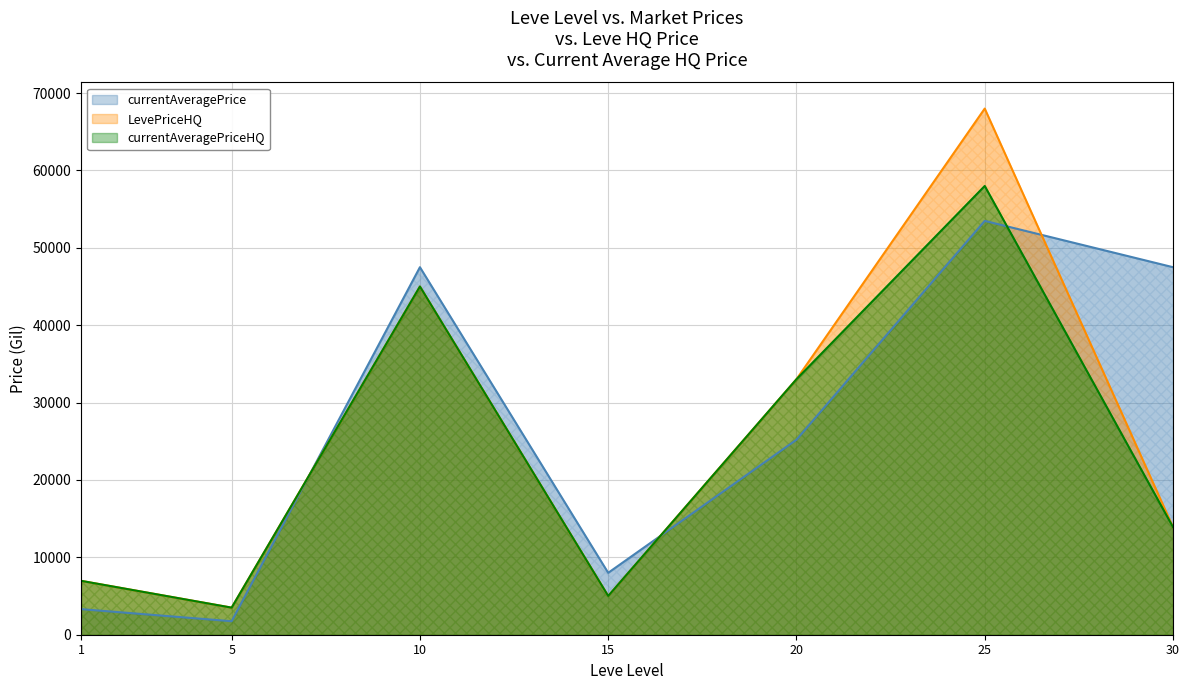

At which category is the sum across all series the highest?

25